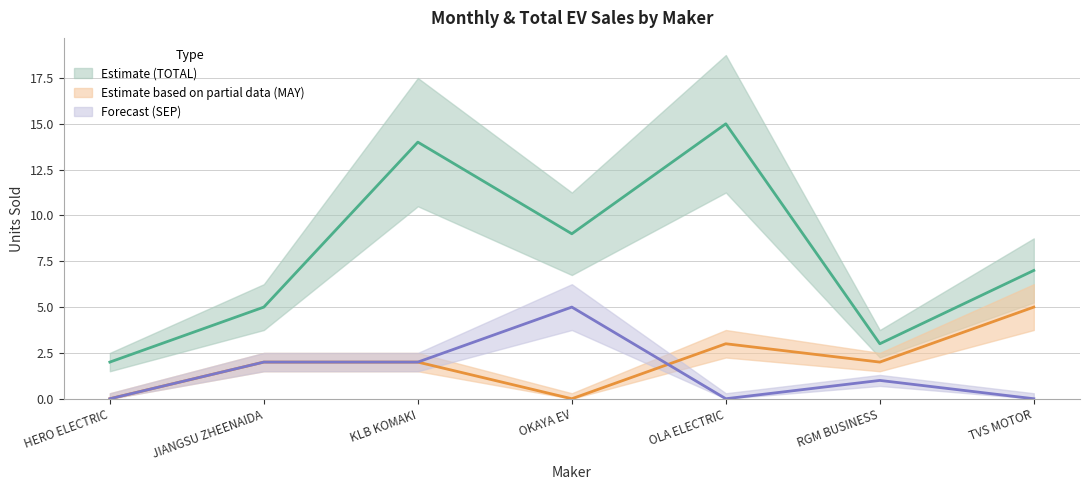

What is the difference between the maximum and minimum values in the MAY series?

5